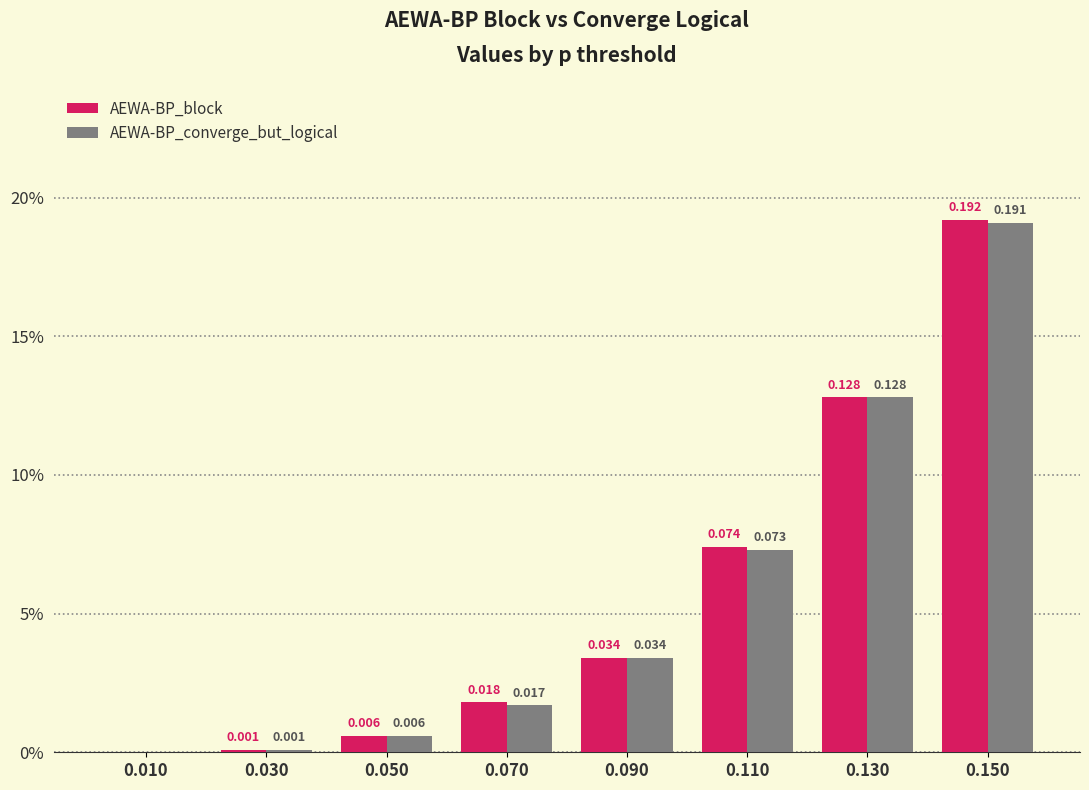

At which label is AEWA-BP_block closest to 0?

0.010